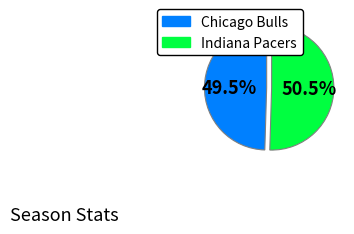

Between Indiana Pacers and Chicago Bulls, which is larger?

Indiana Pacers